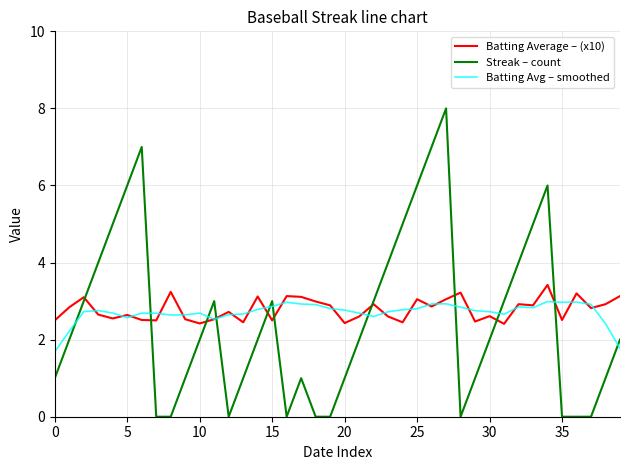

List the series in order of their peak value, lowest first.

Batting Avg – smoothed, Batting Average – (x10), Streak – count